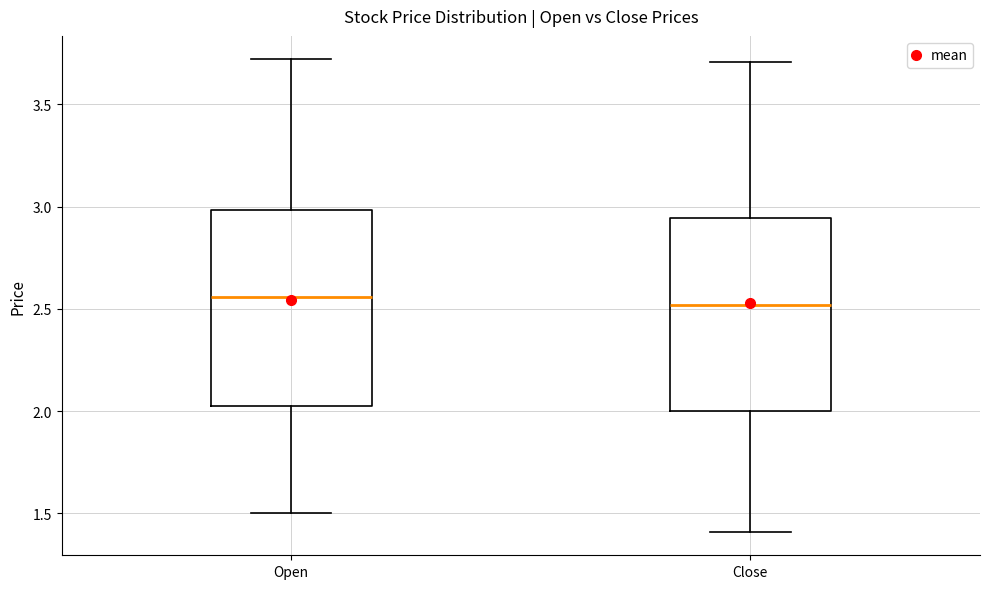

Where is the lower edge of the box for Open on the y-axis? The values are not printed on the chart, so give them approximately, as read against the axis.

2.05